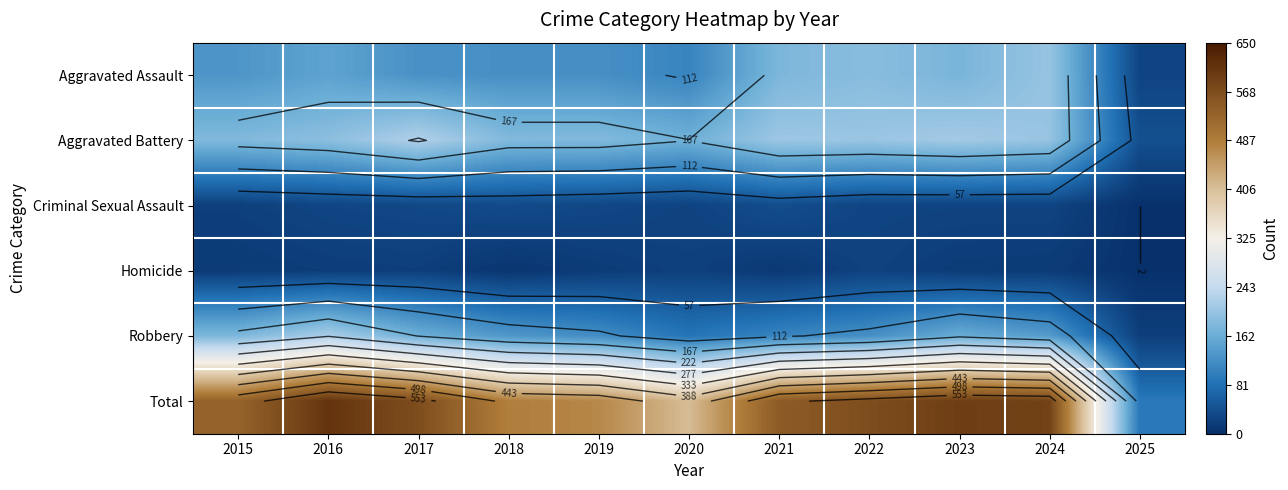

How many data points does each series have?

11